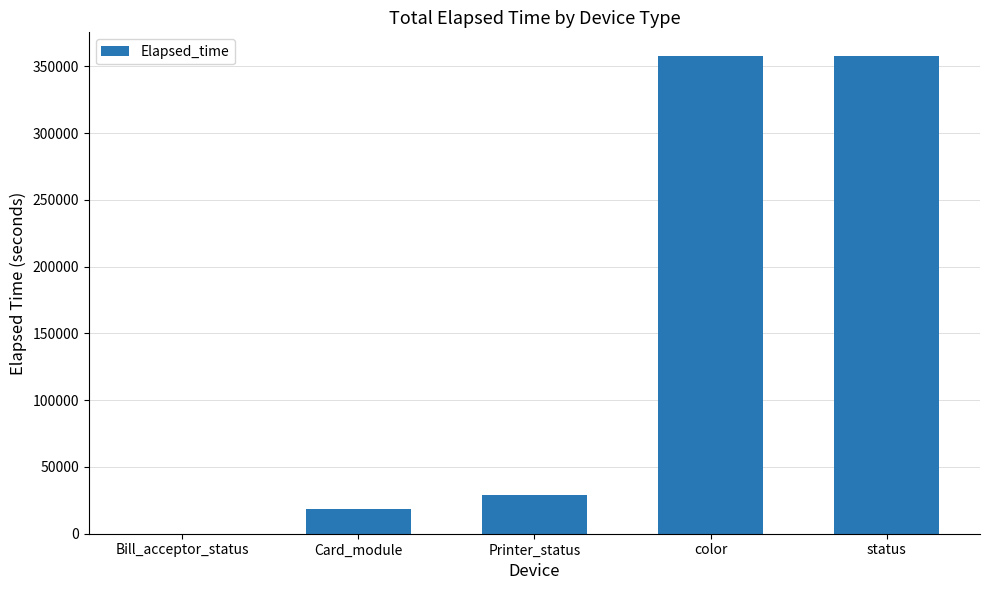

Reading left to right, list all the values displayed in this chart.

15	18672	29101	357631	357631